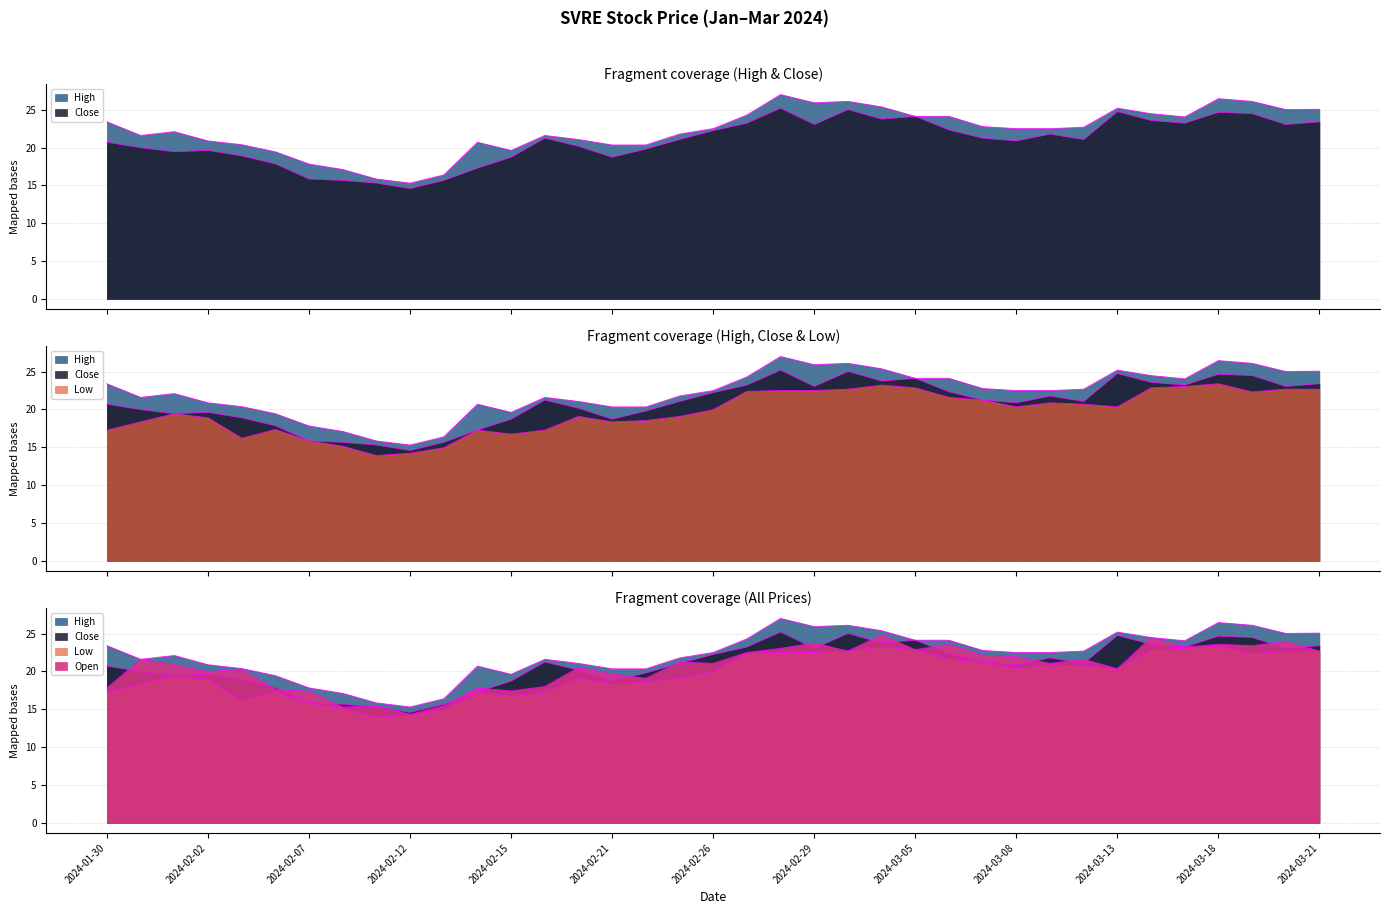

Which has a higher value, 2024-02-07 or 2024-02-23?

2024-02-23